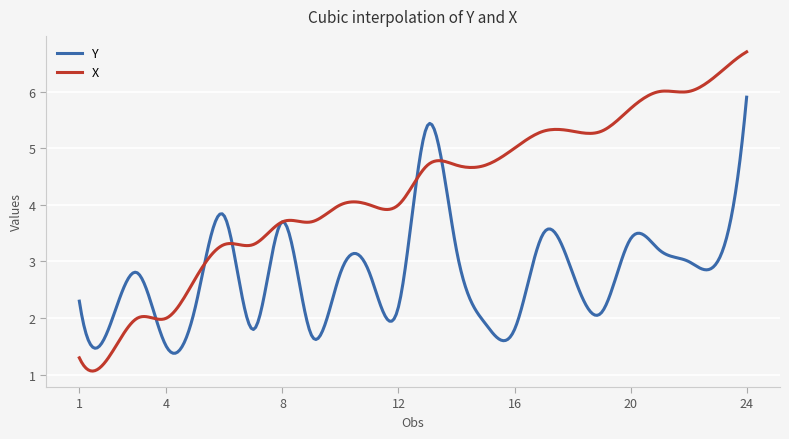

List the series in order of their peak value, lowest first.

Y, X